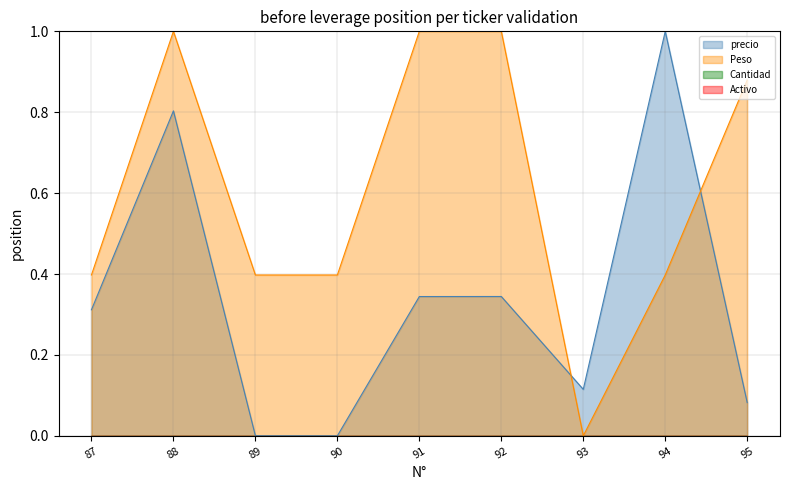

How many times do Peso and precio cross each other?

2